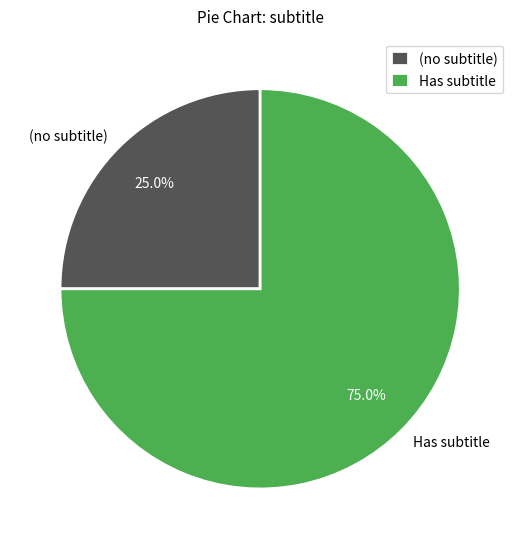

Rank the categories by value from highest to lowest.

Has subtitle, (no subtitle)